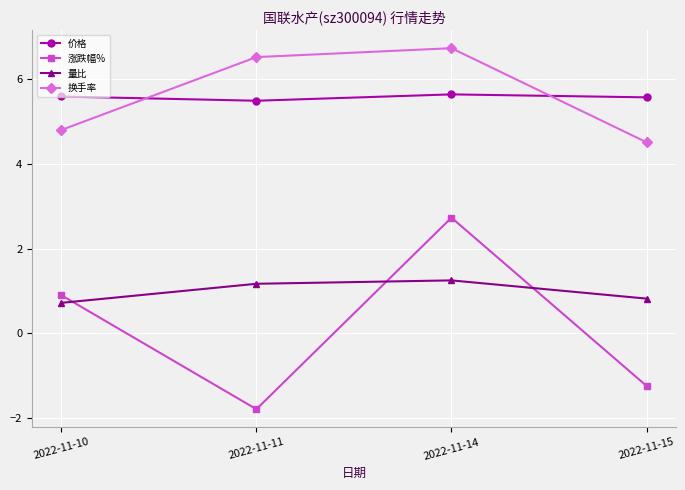

How many lines are shown in the chart?

4